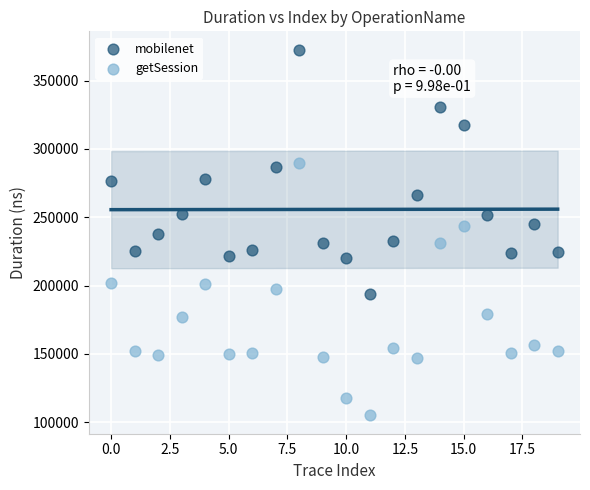

Which series reaches the minimum Y coordinate?

getSession